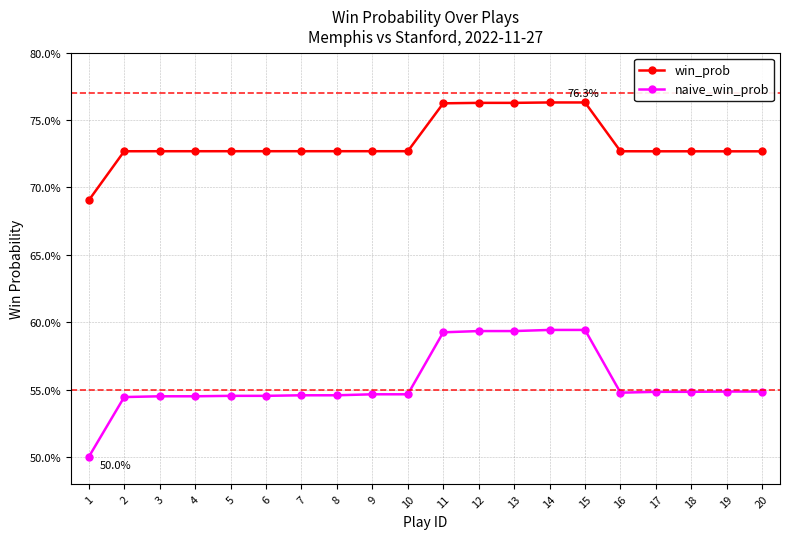

What are all the series names shown in the legend?

win_prob, naive_win_prob